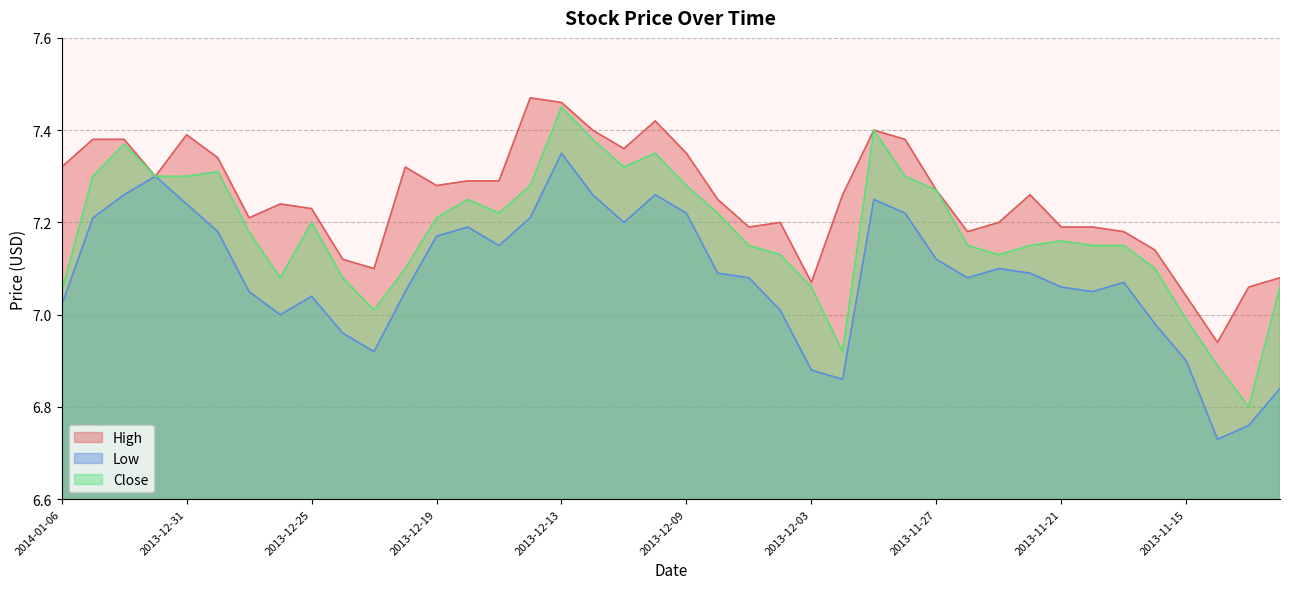

True or false: Close and Low cross at least once.

False